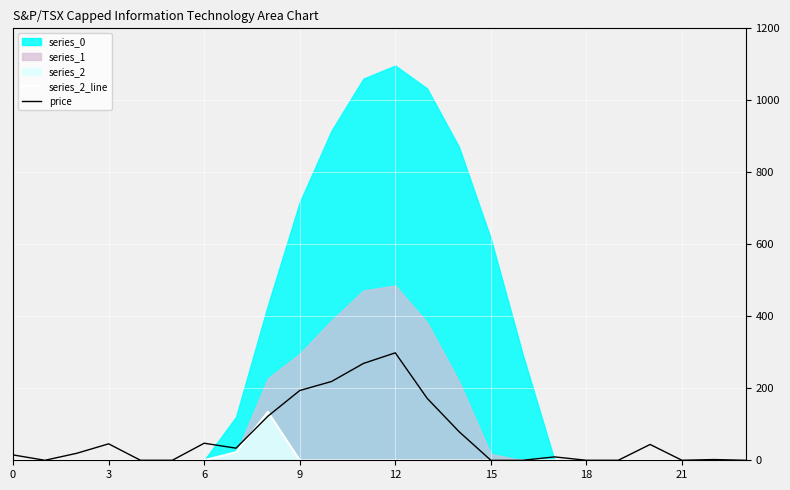

The value of series_2_line at 0 is 0.0. True or false?

True